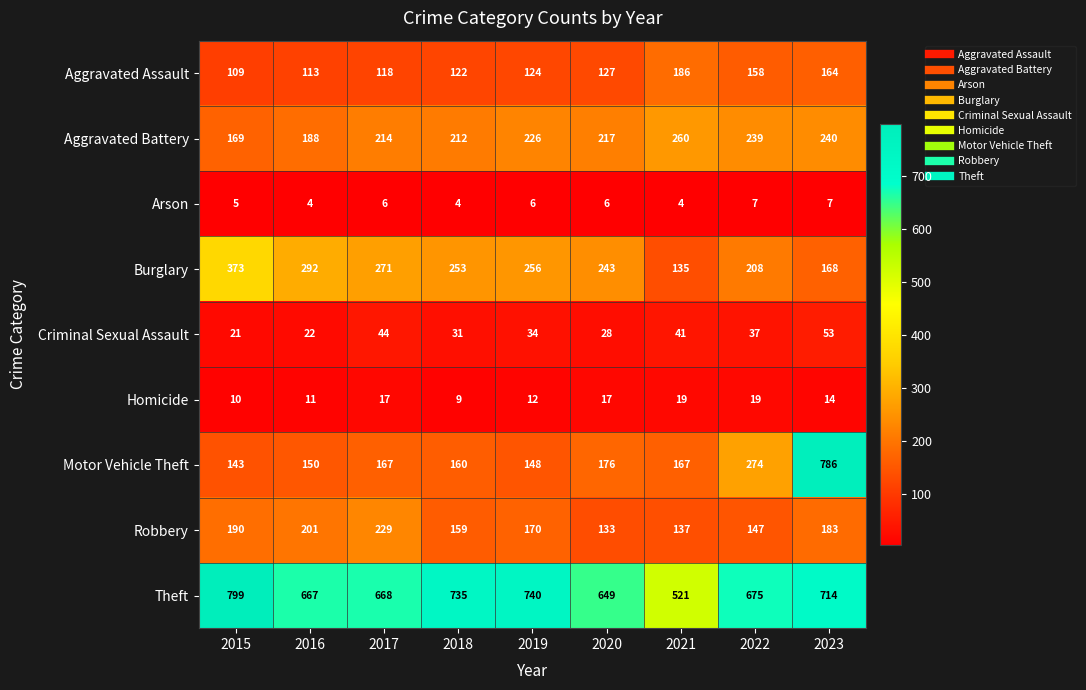

What is the minimum value shown in the chart?

4